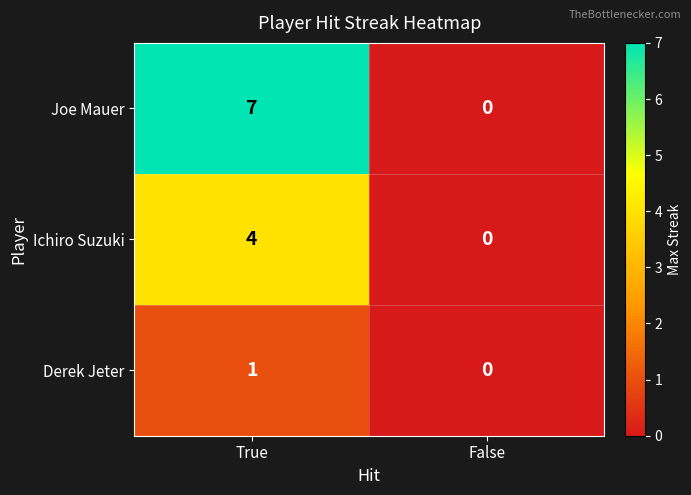

Reading left to right, list all the values displayed in this chart.

Joe Mauer: True=7	False=0
Ichiro Suzuki: True=4	False=0
Derek Jeter: True=1	False=0